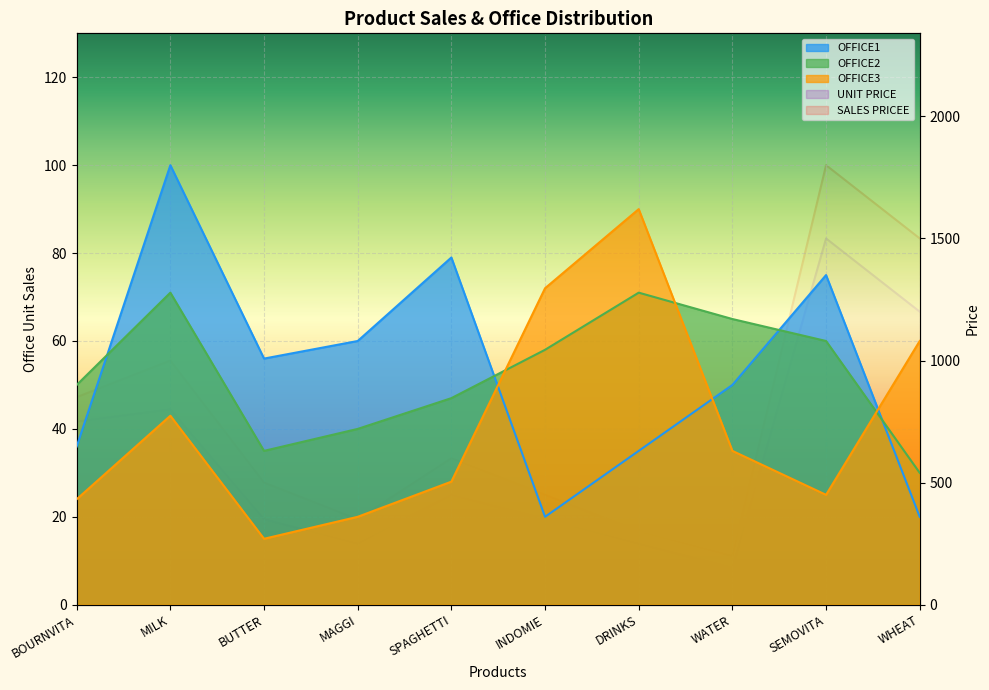

Between BUTTER and BOURNVITA, which is larger?

BOURNVITA